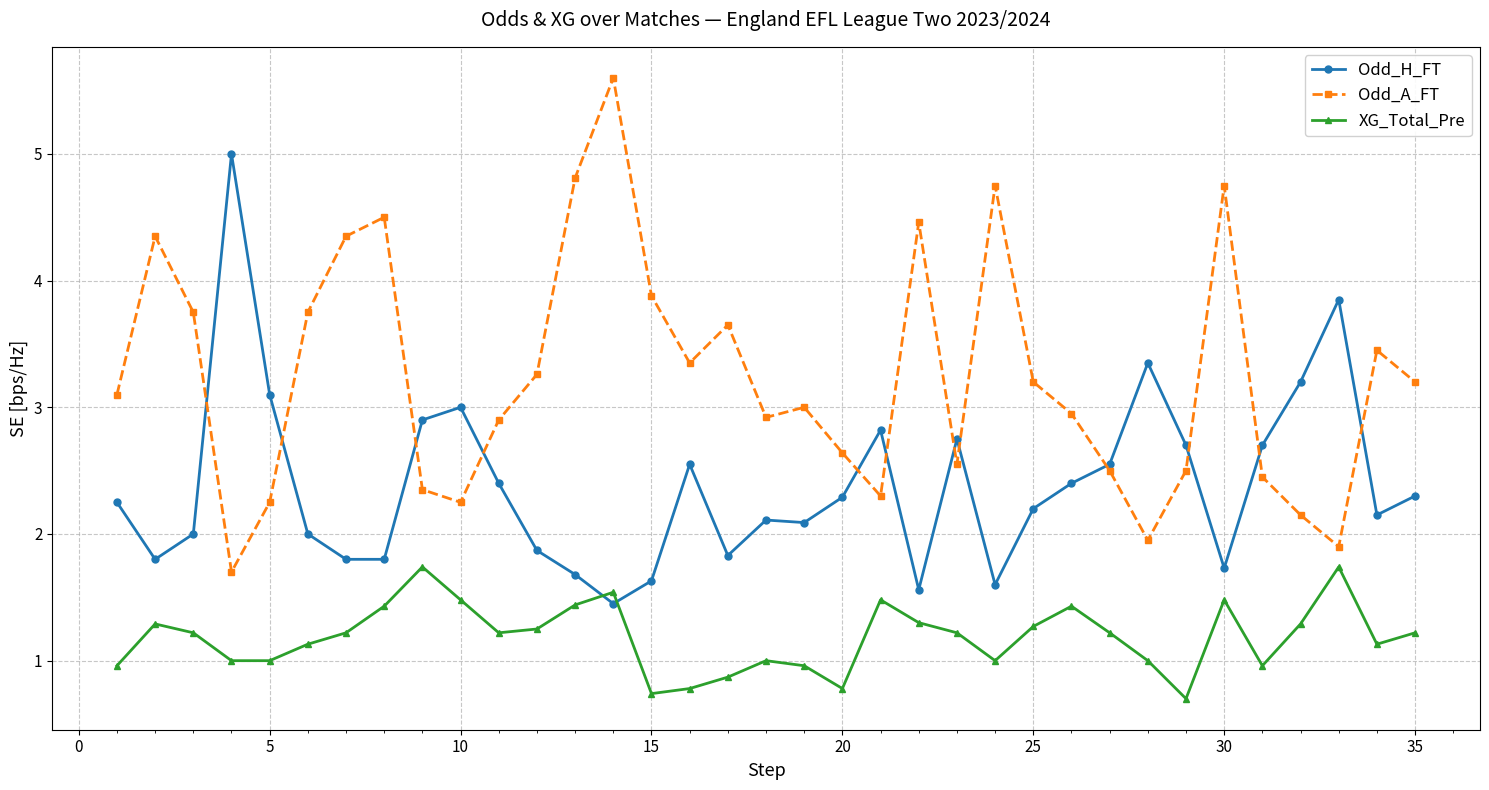

What is the value of the Odd_A_FT point at the 26th from the left?

3.0